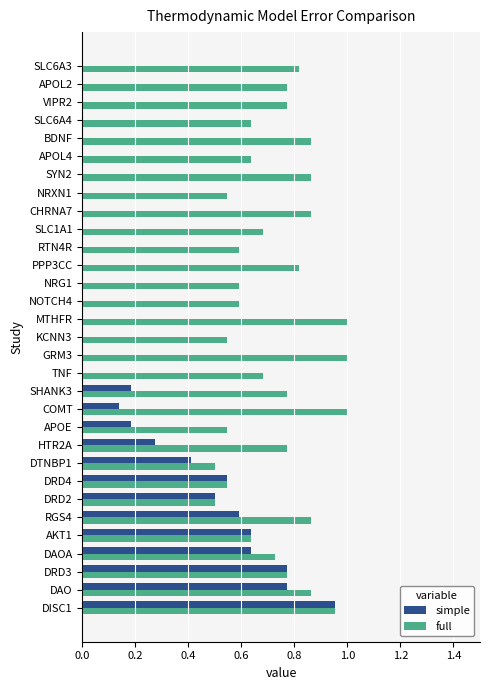

What is the total value across all series at AKT1?

1.3